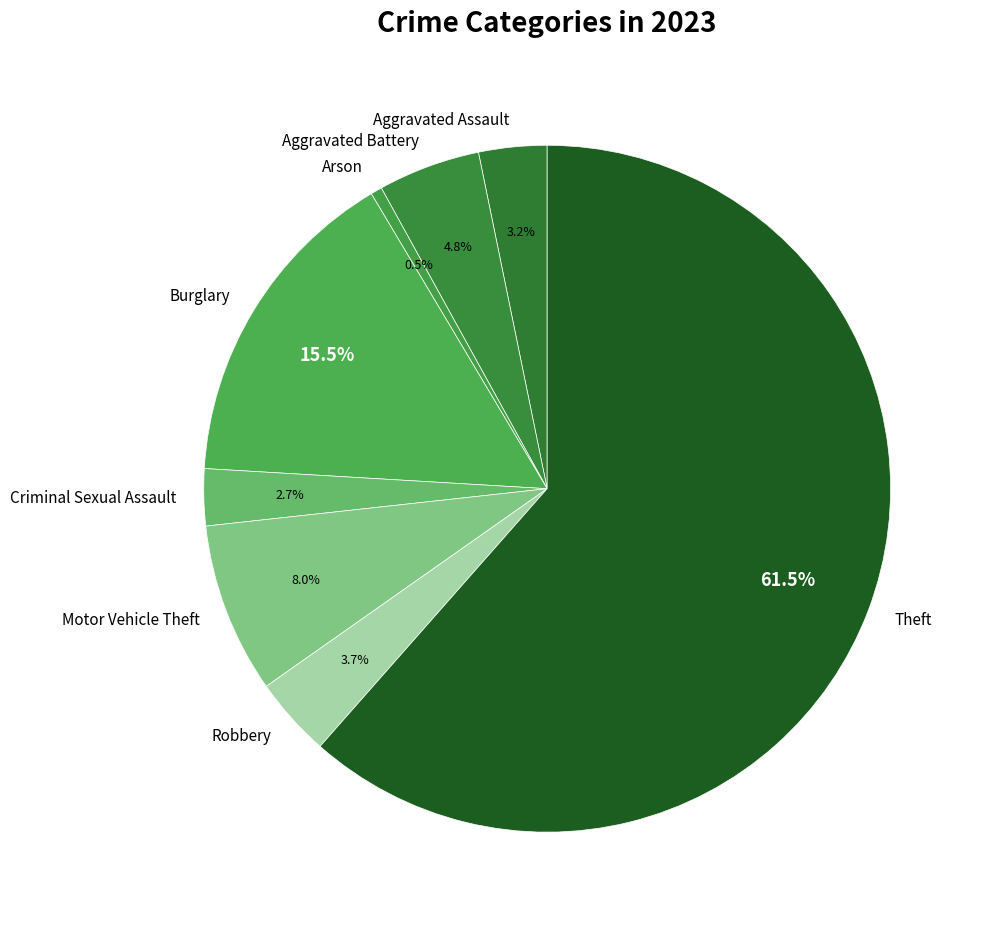

To the nearest percent, what is the average slice percentage?

12%